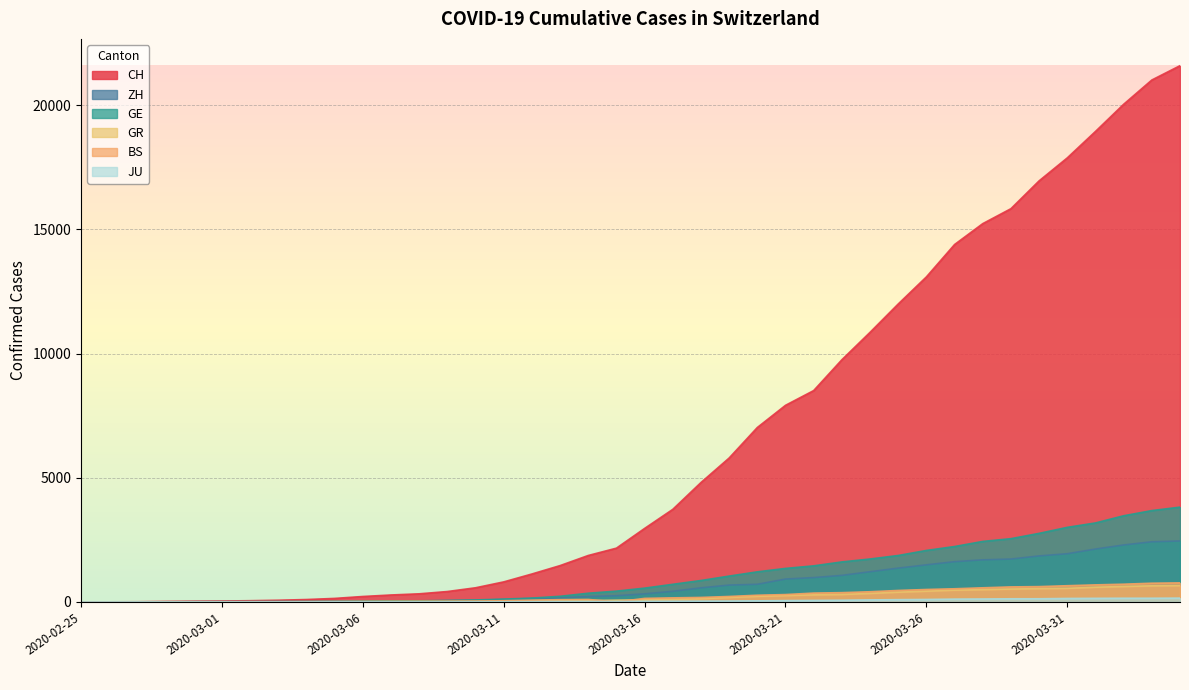

True or false: CH has a value of 26 at 2020-03-04.

False